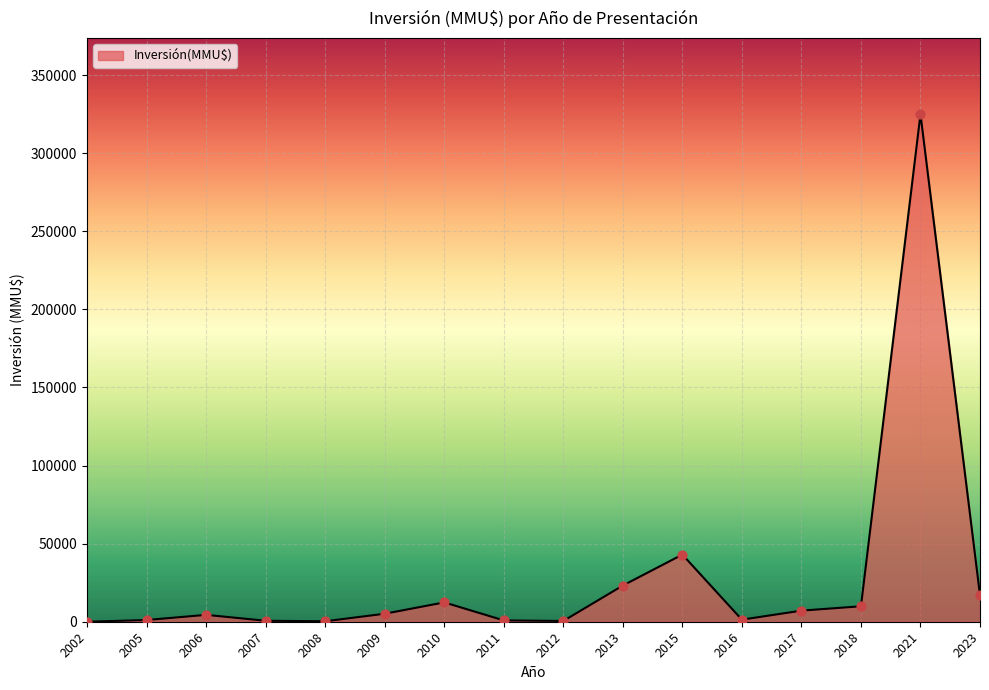

What is the change in value from 2009 to 2017?

+1980